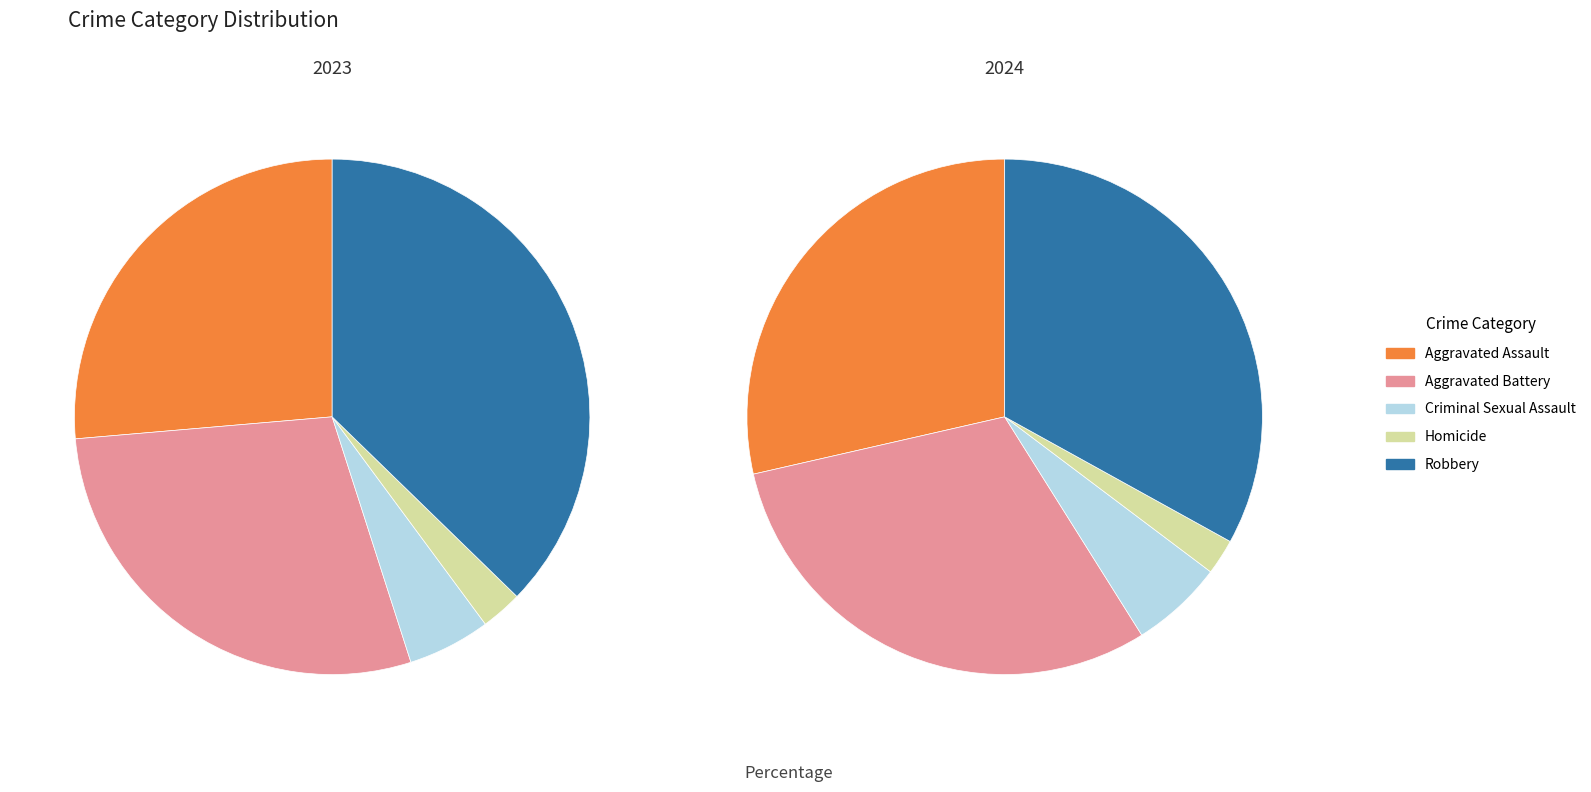

Does any single category account for the majority?

No